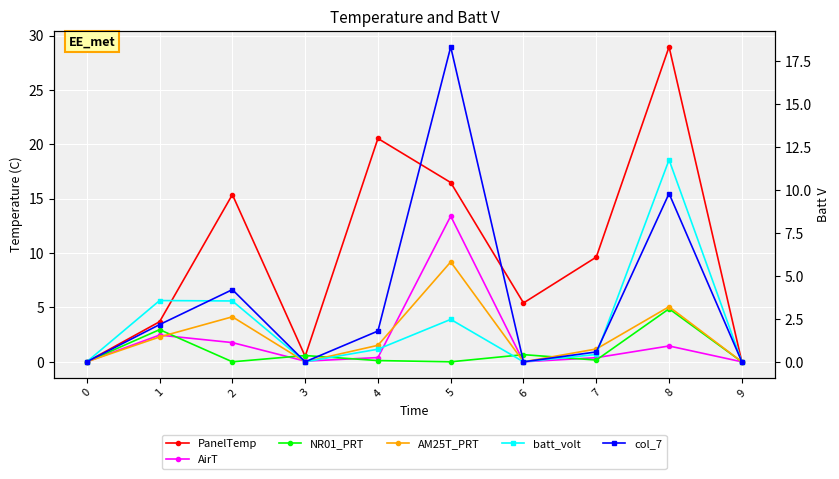

Is the value of AM25T_PRT at 2 greater than the value of batt_volt at 3?

Yes